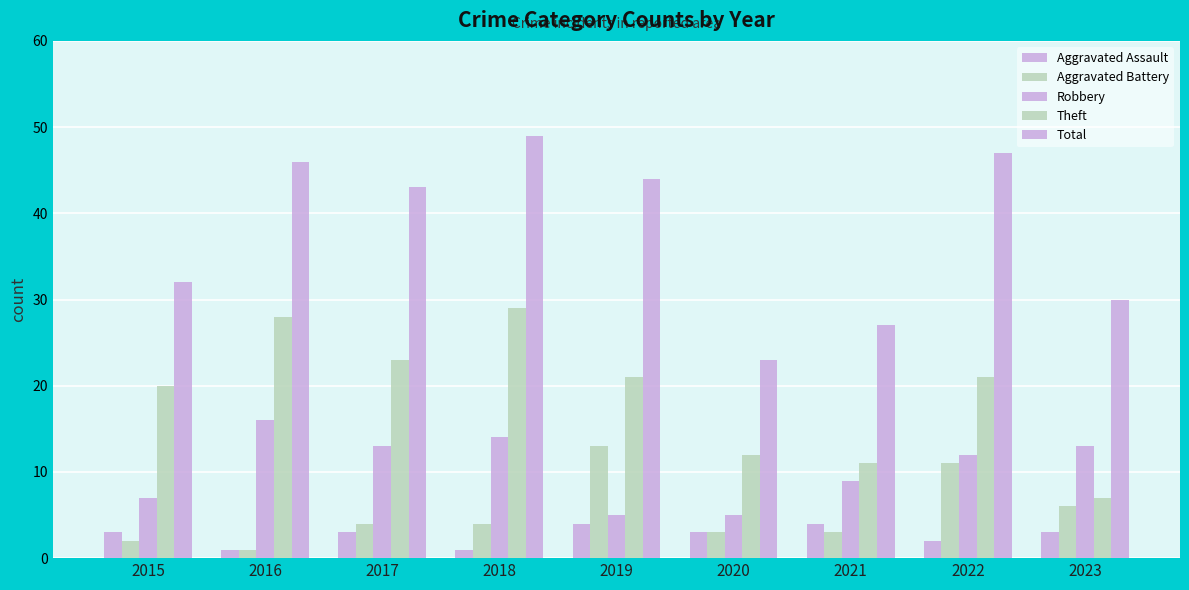

Reading left to right, transcribe all the data shown in this chart.

Aggravated Assault: 3	1	3	1	4	3	4	2	3
Aggravated Battery: 2	1	4	4	13	3	3	11	6
Robbery: 7	16	13	14	5	5	9	12	13
Theft: 20	28	23	29	21	12	11	21	7
Total: 32	46	43	49	44	23	27	47	30